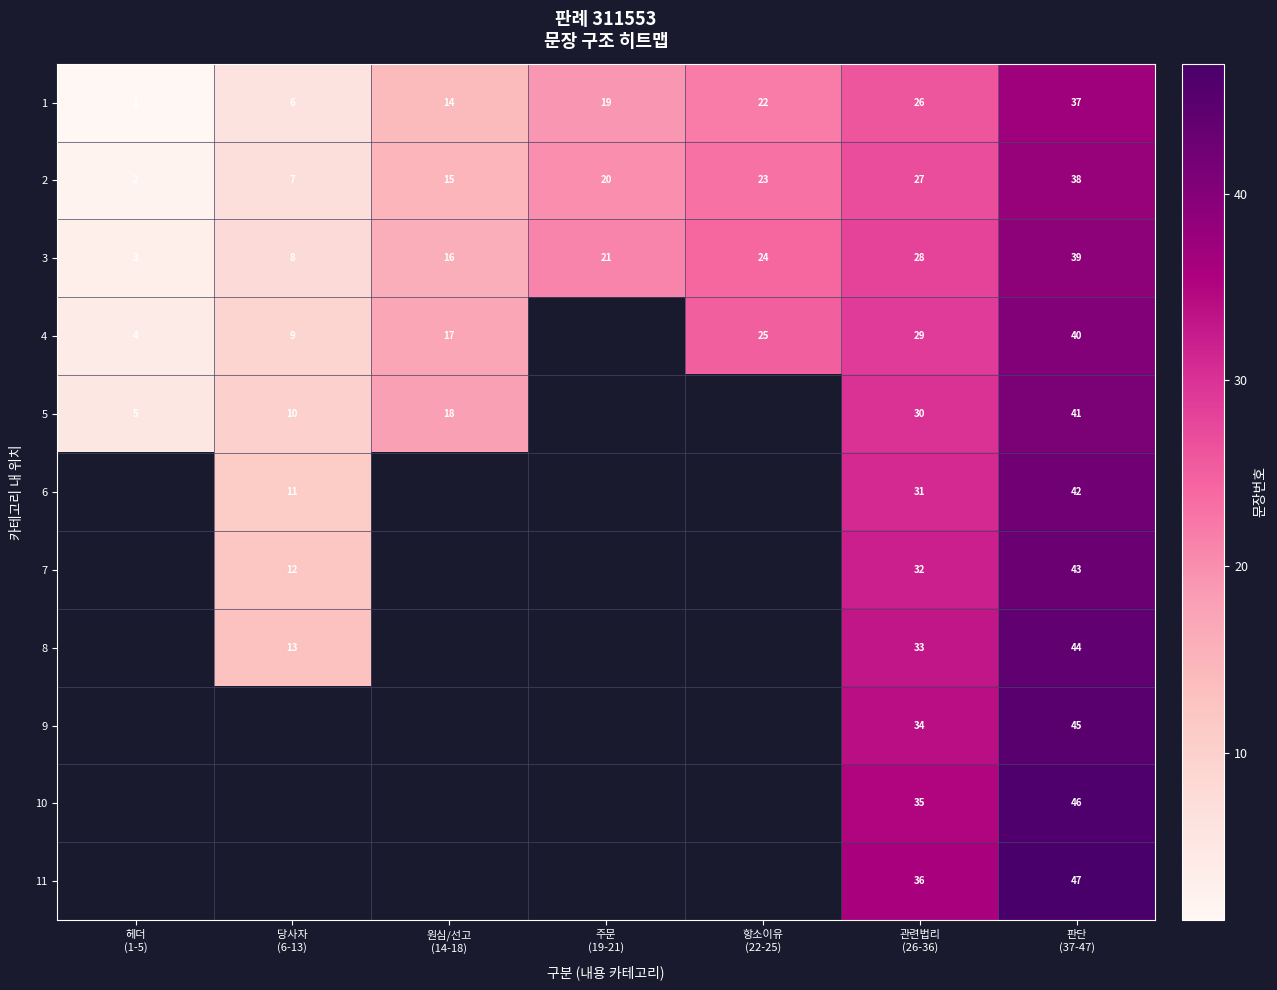

At which category is the sum across all series the highest?

판단
(37-47)